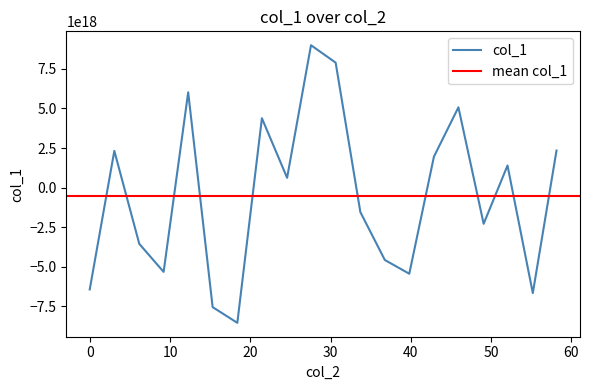

True or false: there are more than 1 points higher than both neighbors.

True